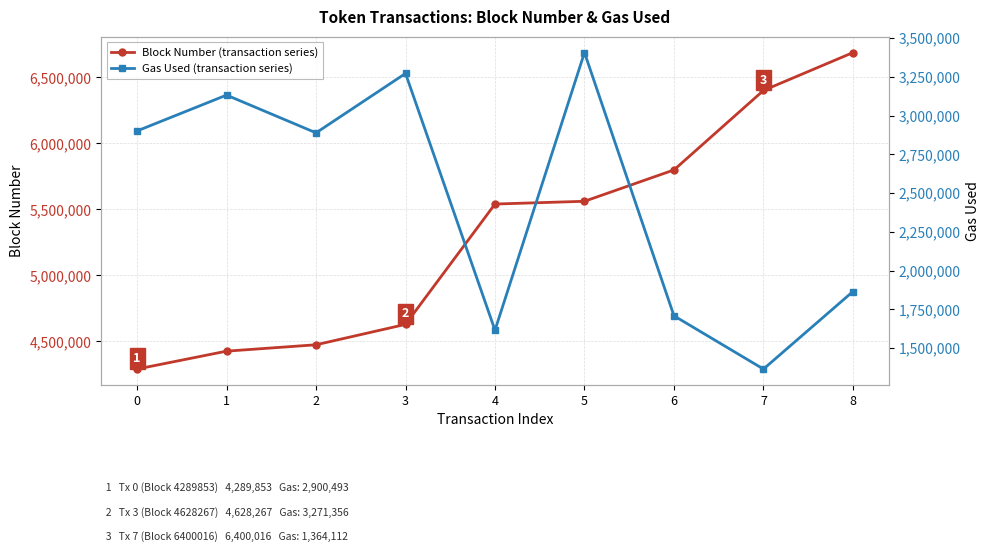

Which label corresponds to the largest value in the chart?

8